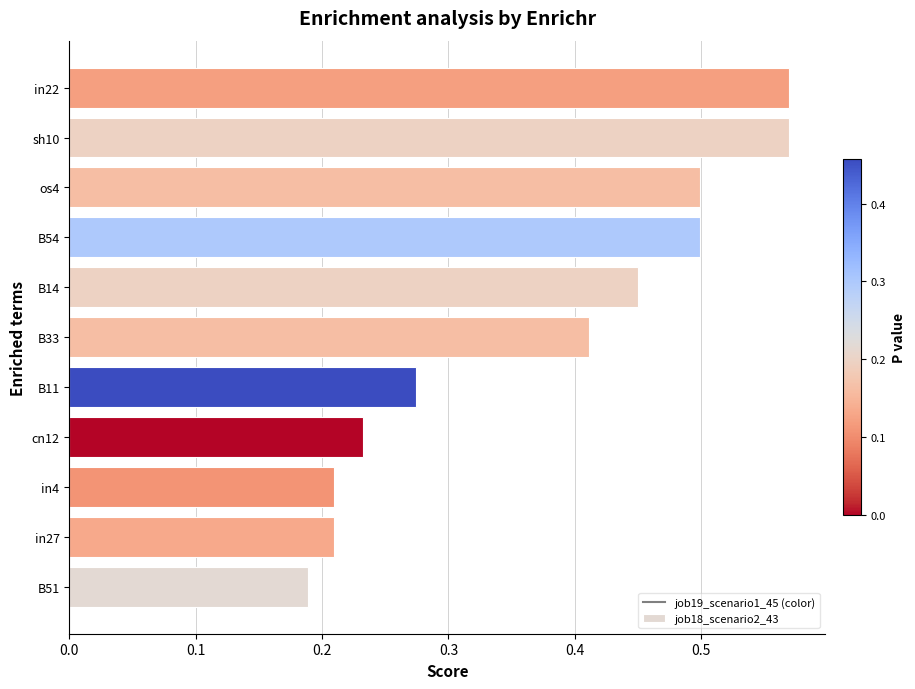

Which has a higher value, sh10 or B33?

sh10